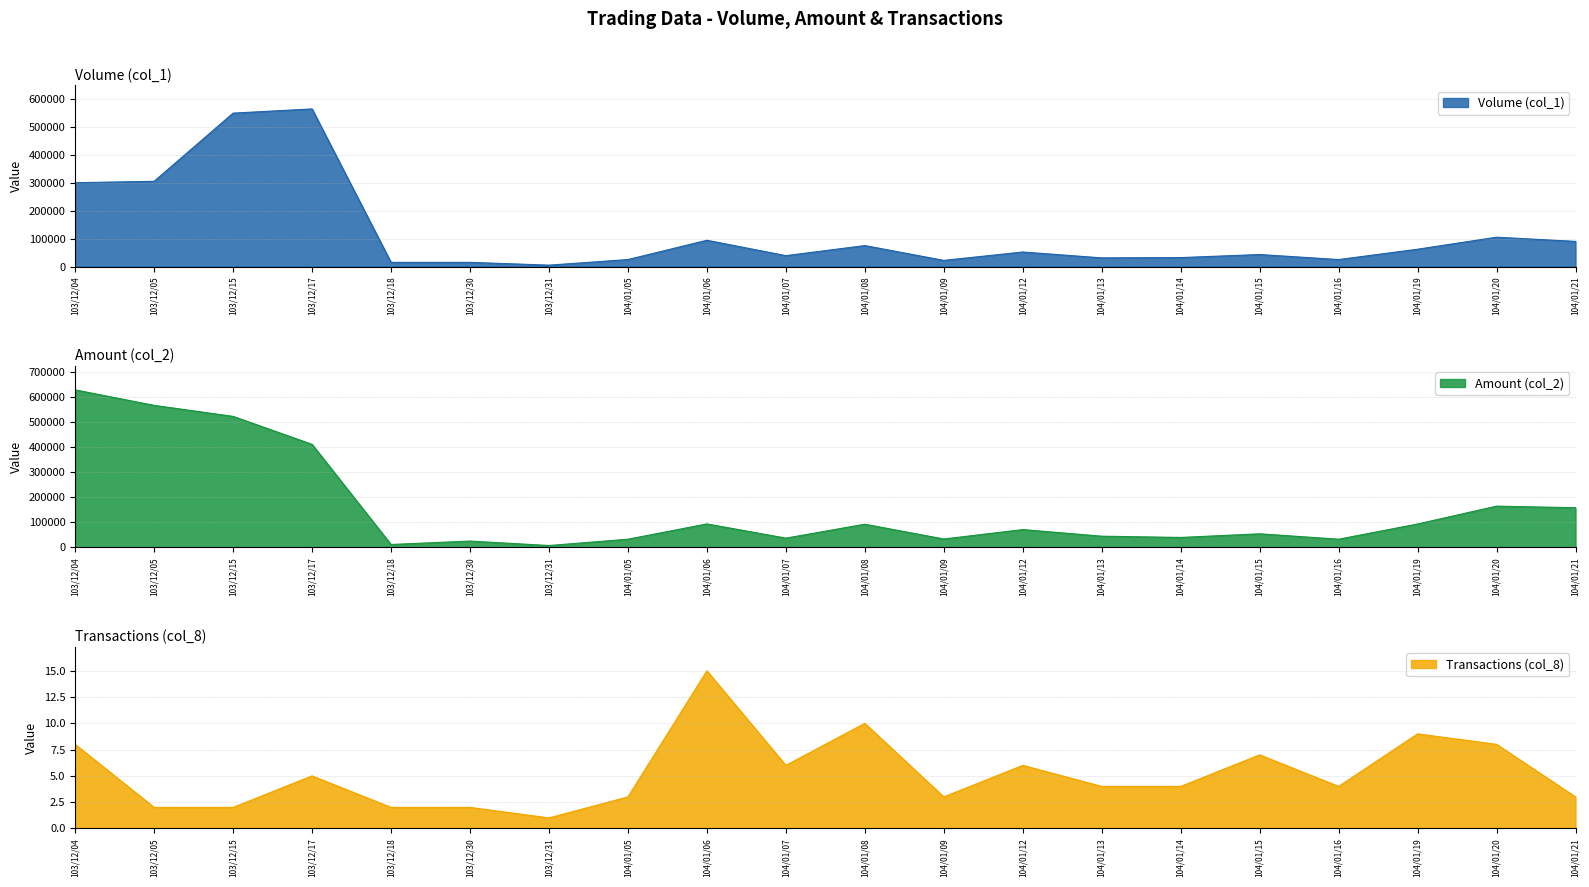

What is the value of the Transactions (col_8) point at the 11th from the left?

10